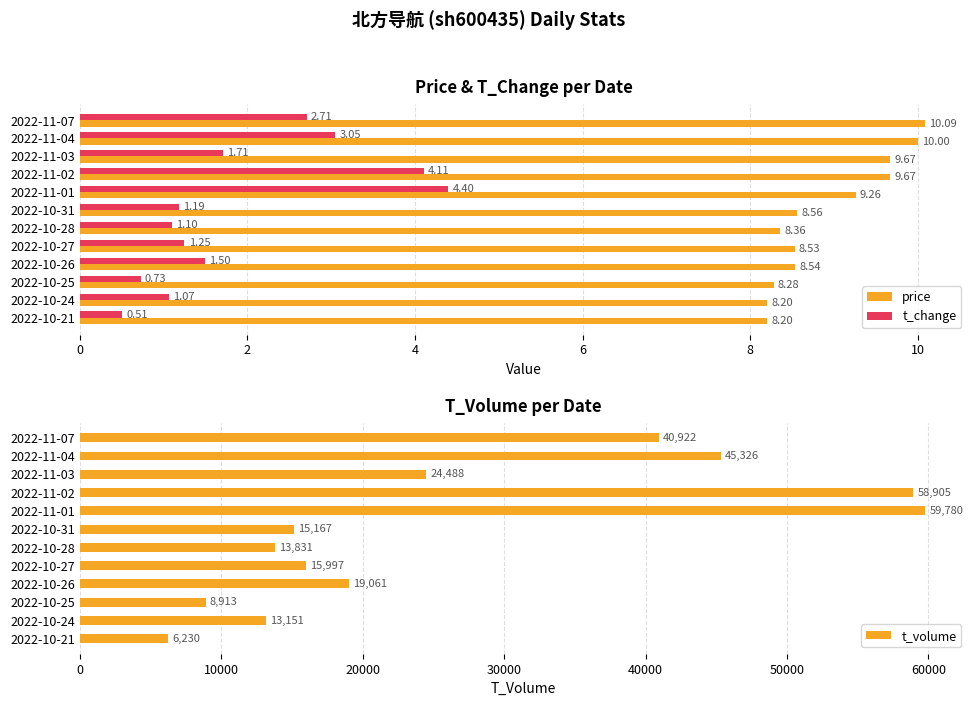

Is the value of price at 2022-11-04 greater than the value of t_change at 2022-11-04?

Yes